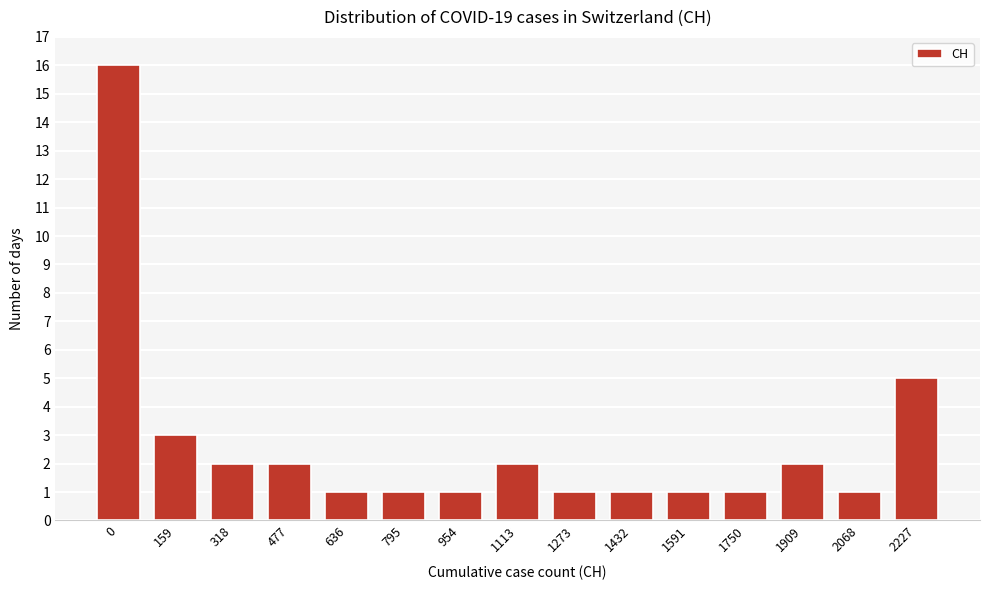

Reading right to left, what are all the values shown in this chart?

2227=5	2068=1	1909=2	1750=1	1591=1	1432=1	1273=1	1113=2	954=1	795=1	636=1	477=2	318=2	159=3	0=16